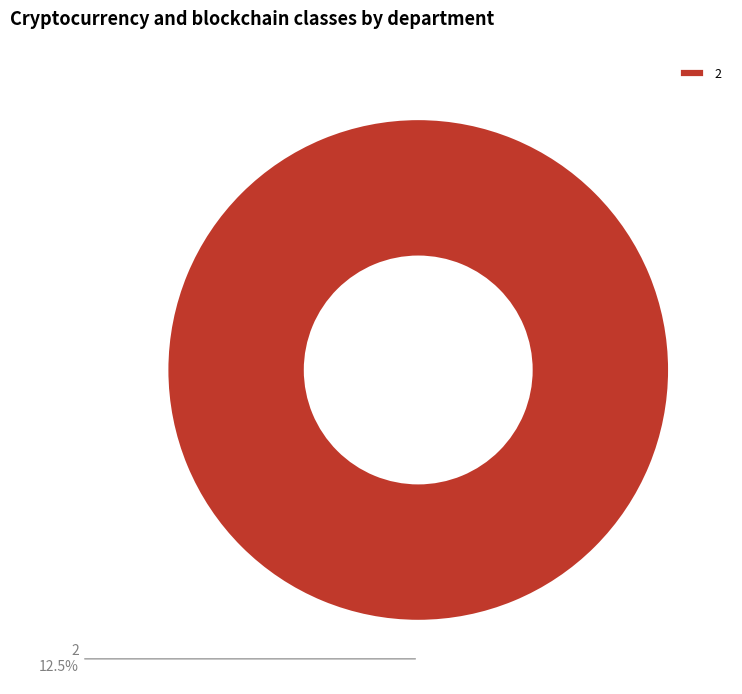

The 4 slice represents 1% of the pie. True or false?

False